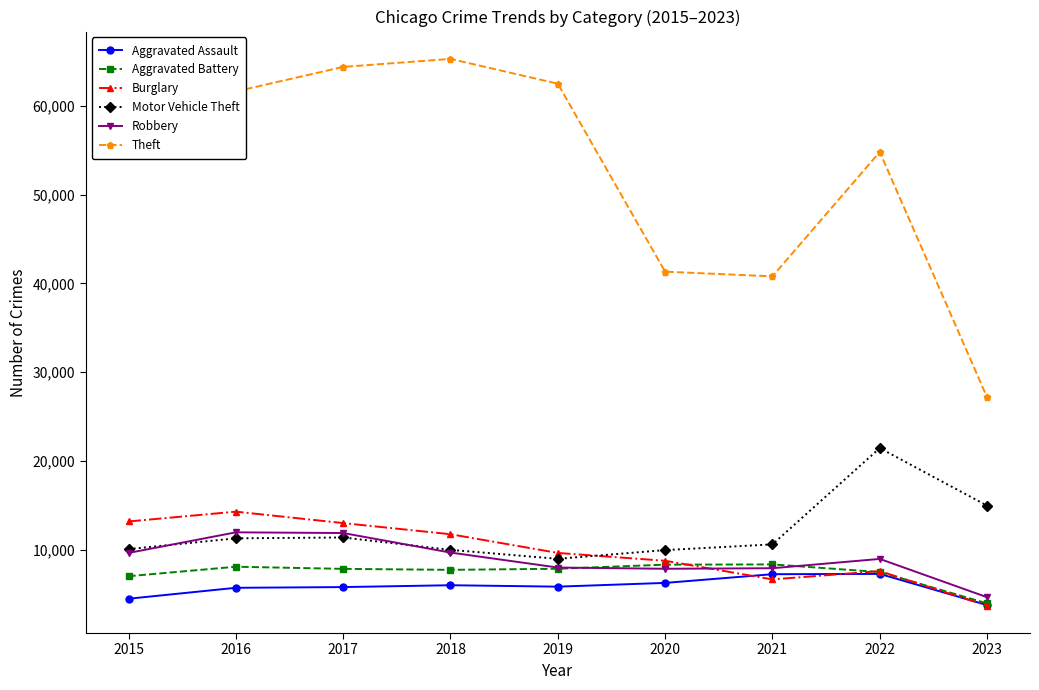

What is the maximum value shown in the chart?

65286